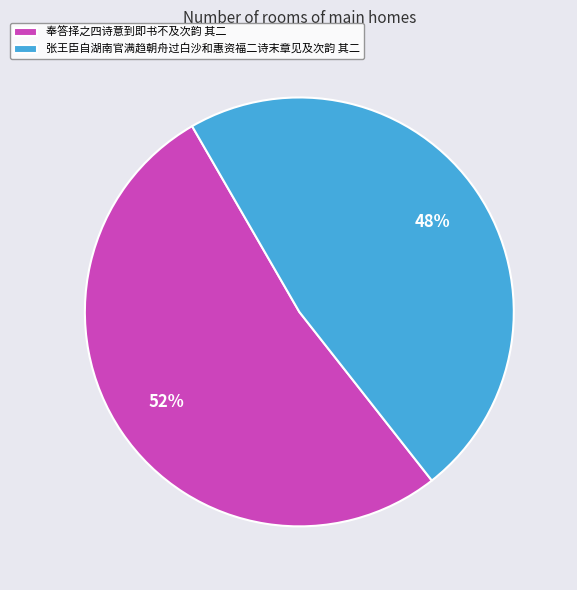

Is it true that 奉答择之四诗意到即书不及次韵 其二 is 40% of the pie?

False